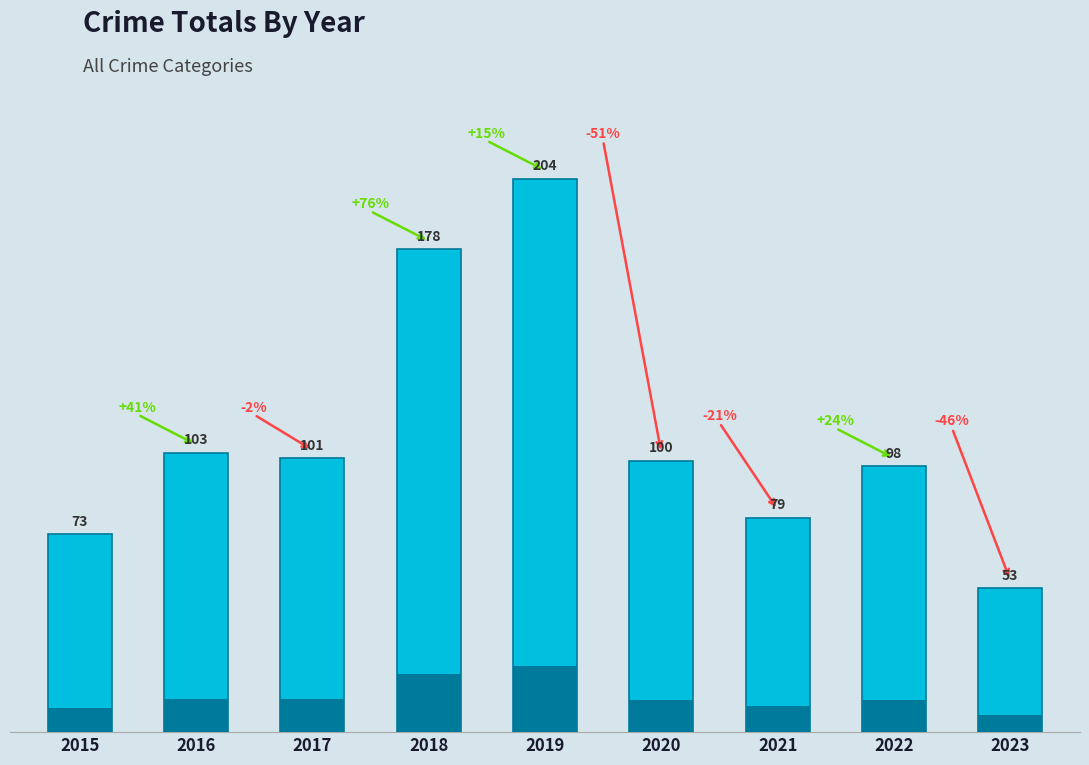

Reading left to right, what are all the values shown in this chart?

2015=73	2016=103	2017=101	2018=178	2019=204	2020=100	2021=79	2022=98	2023=53